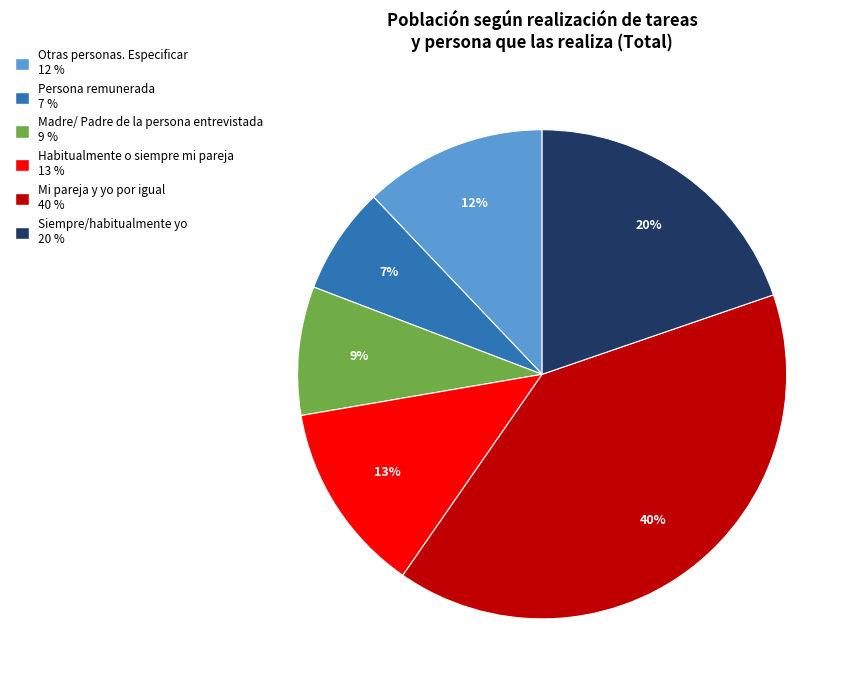

The Mi pareja y yo por igual slice represents 40% of the pie. True or false?

True